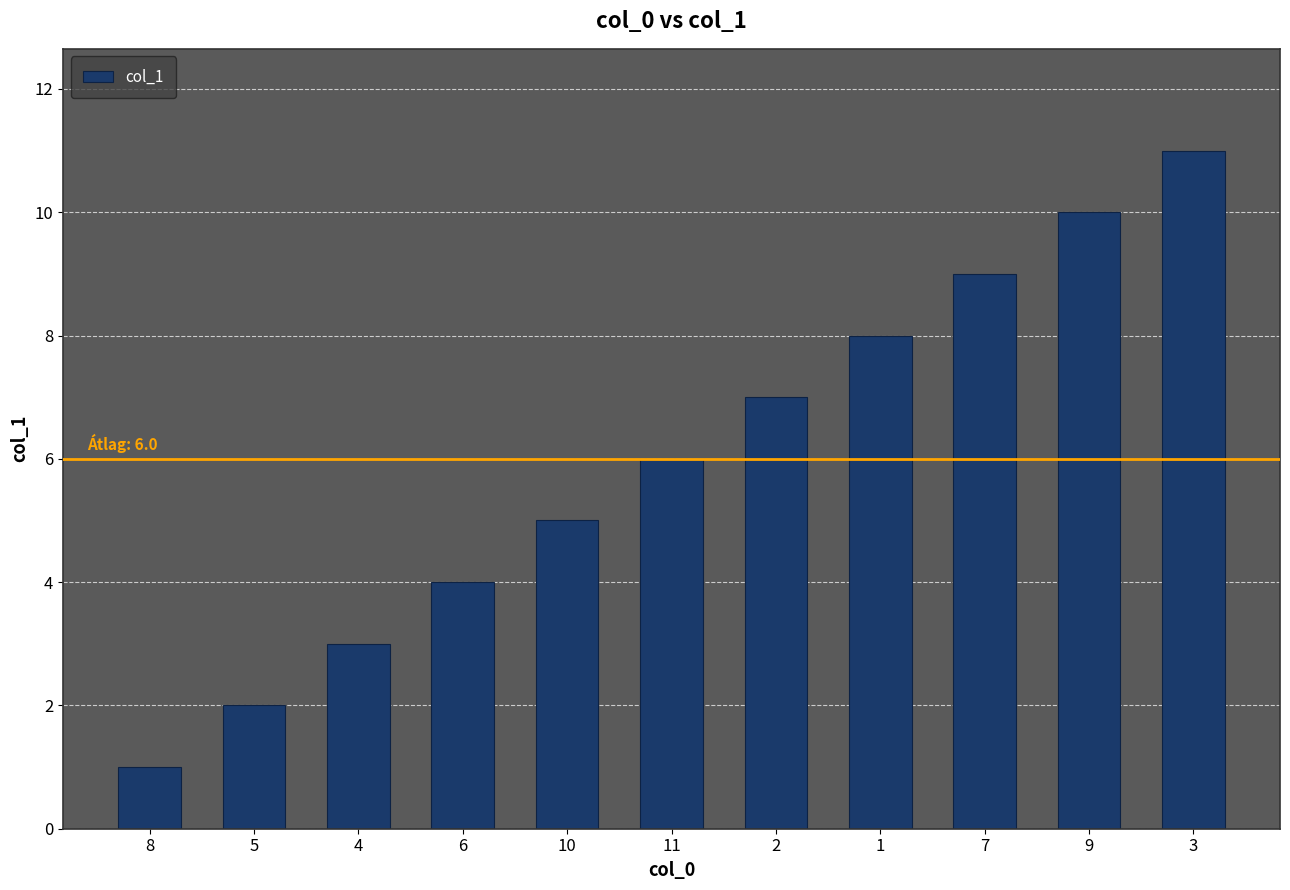

What position from the left is 1?

8